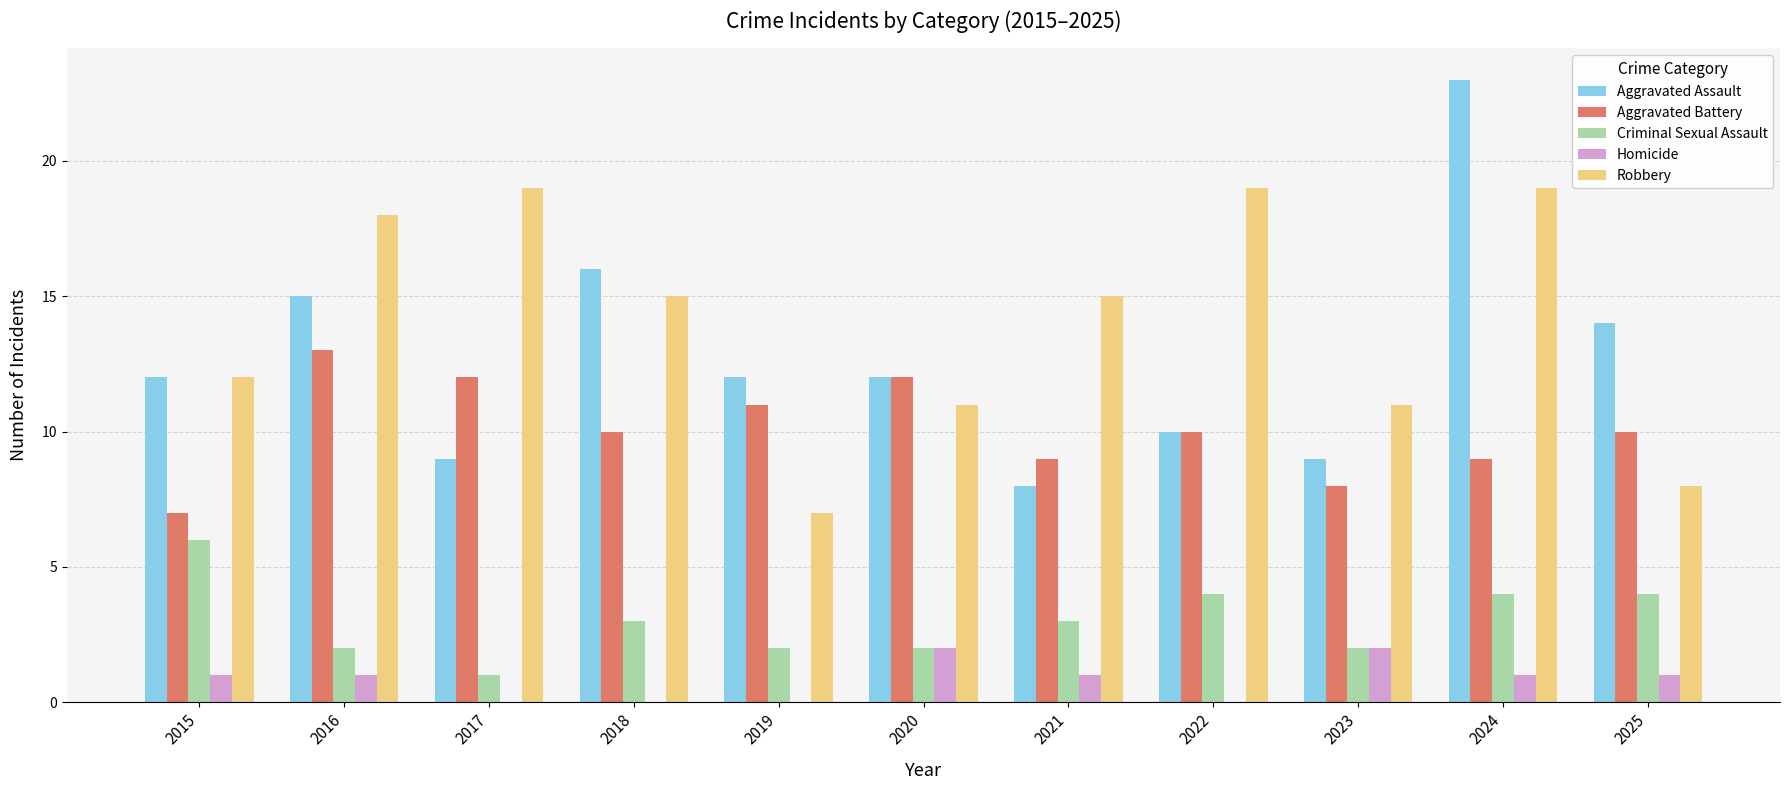

Which series has the widest spread of values?

Aggravated Assault